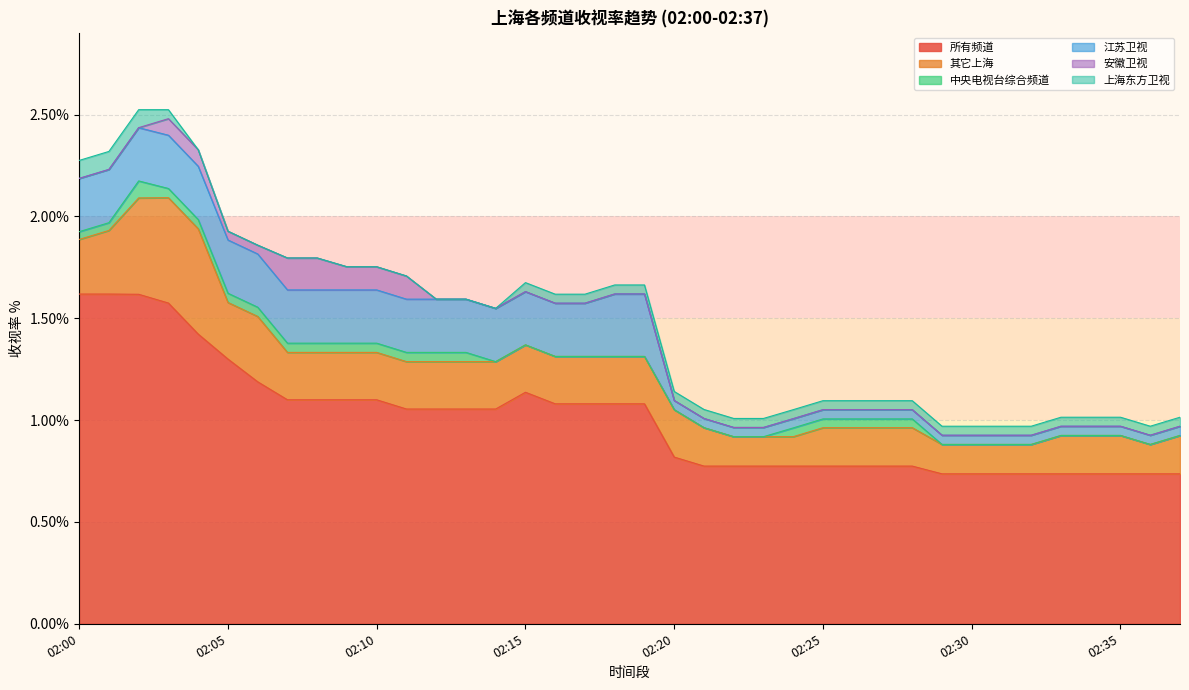

Between 02:11 and 02:29, which series saw the biggest shift?

所有频道